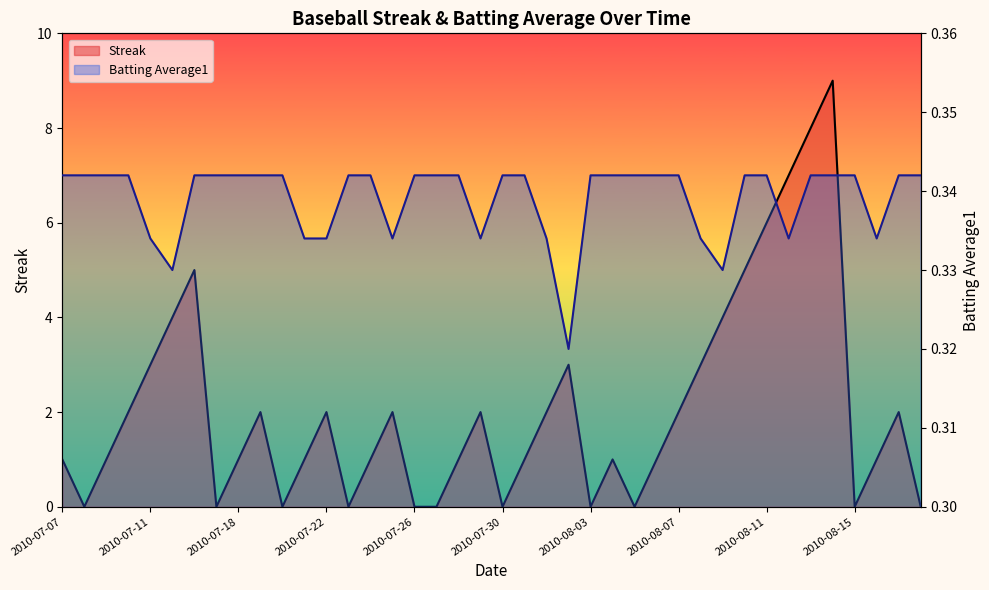

What is the label of the 18th point from the right?

2010-08-01